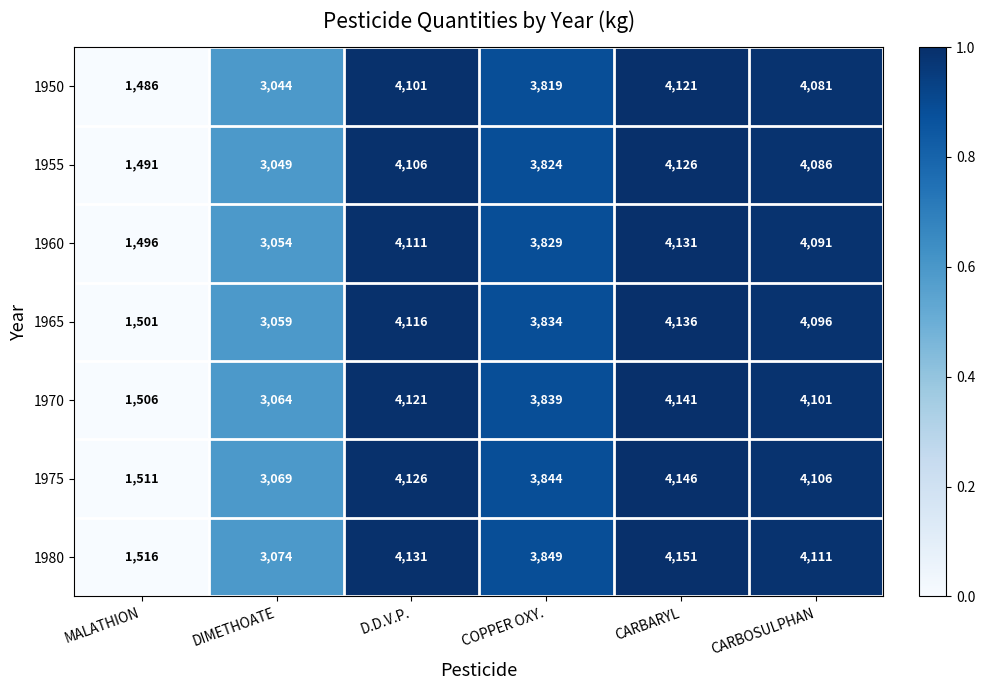

Count the number of categories in the chart.

6